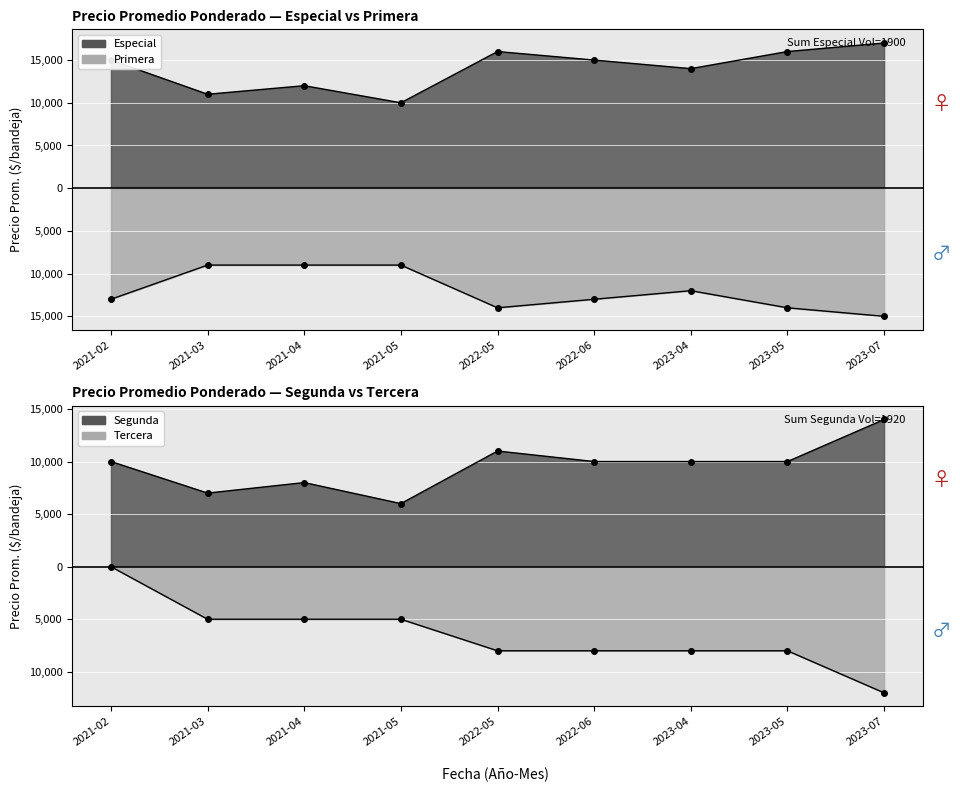

In Primera, how many points are higher than both neighbors (excluding endpoints)?

1